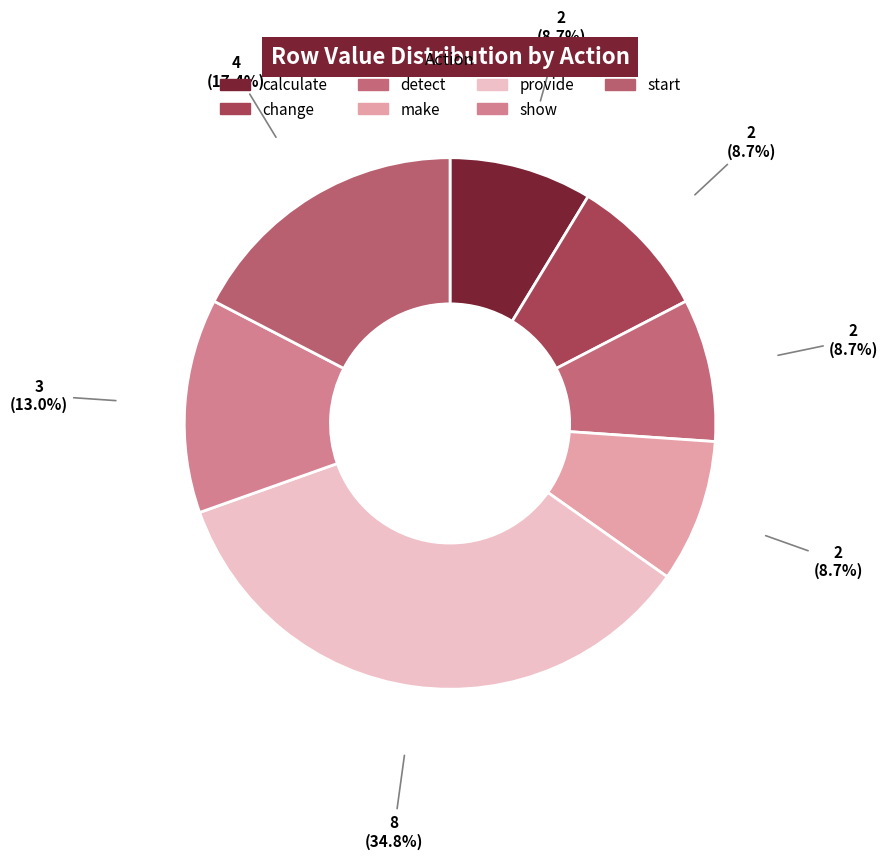

How many slices are in this pie chart?

7